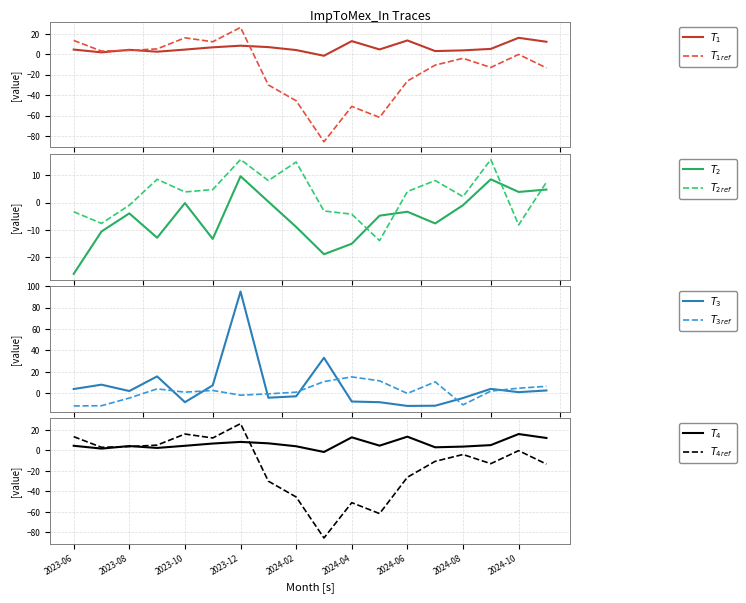

Is it true that Trace1 equals -2.5 at 2024-03?

False